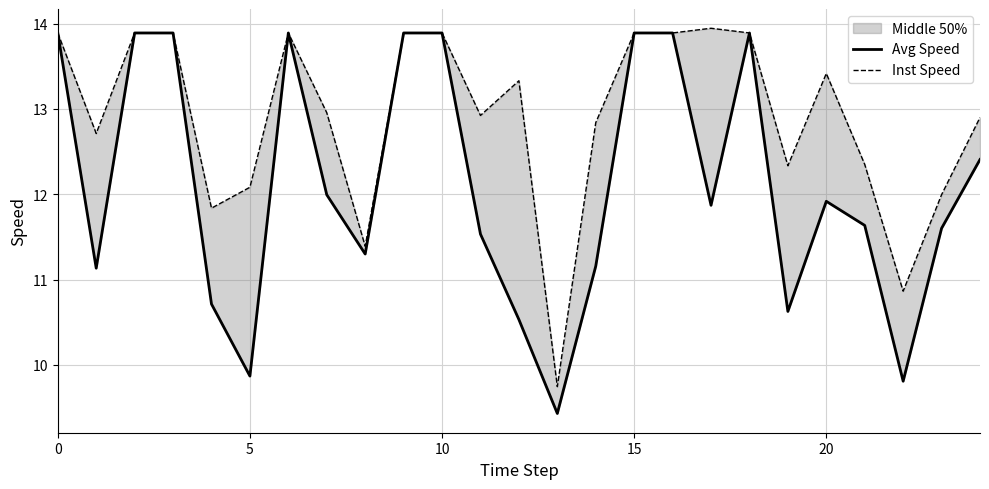

Is the value of Inst Speed at 17 greater than the value of Avg Speed at 10?

Yes